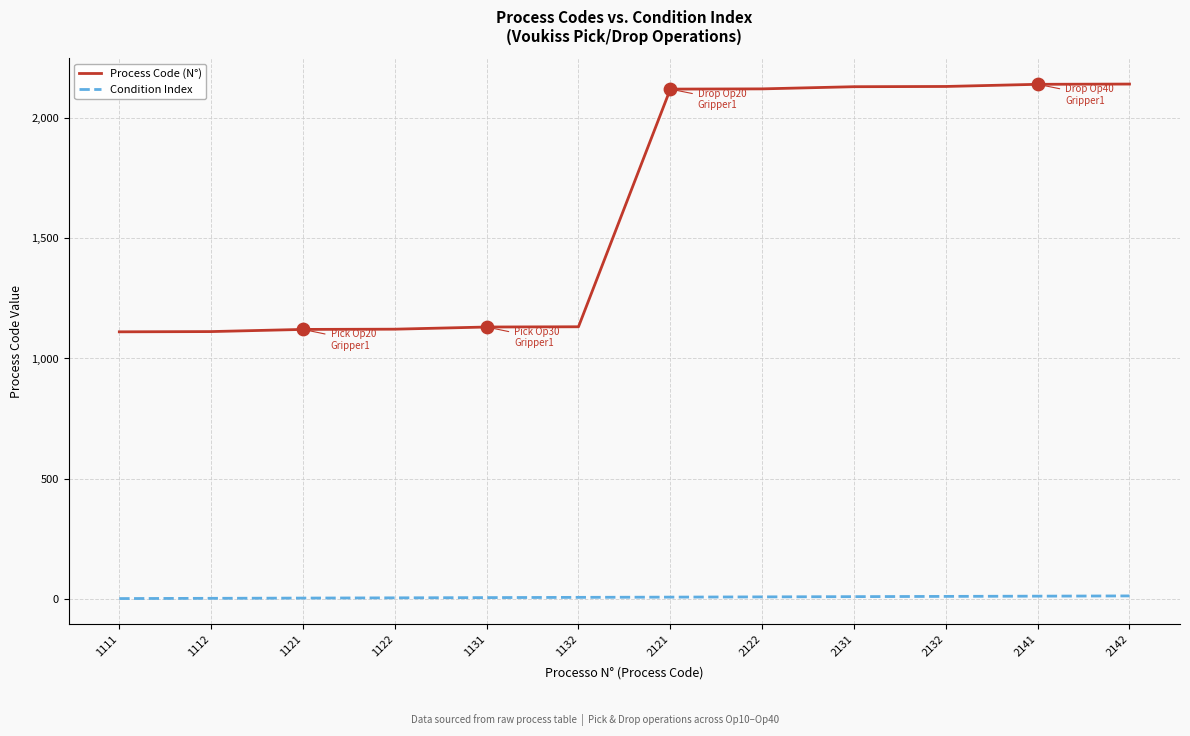

Which series changed the most between 1122 and 2142?

Process Code (N°)